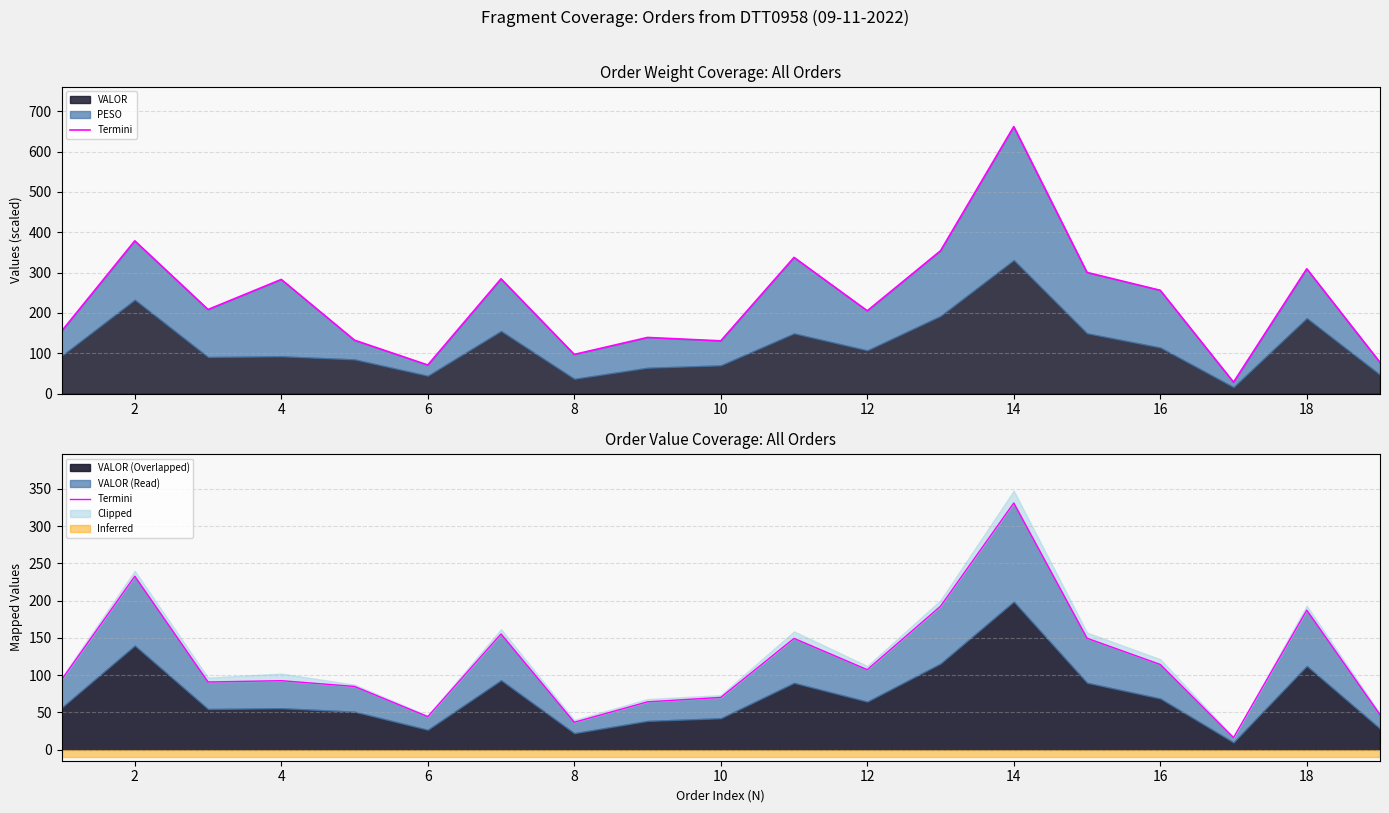

Count the number of values greater than 93.

10